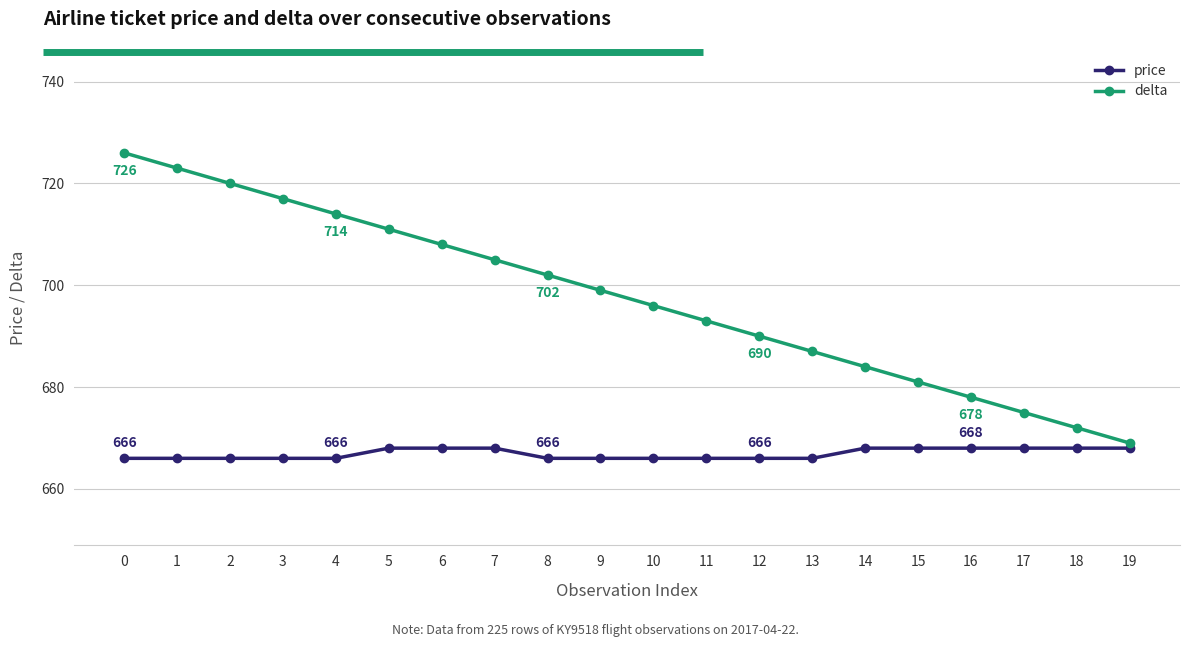

Between 14 and 19, which series saw the biggest shift?

delta